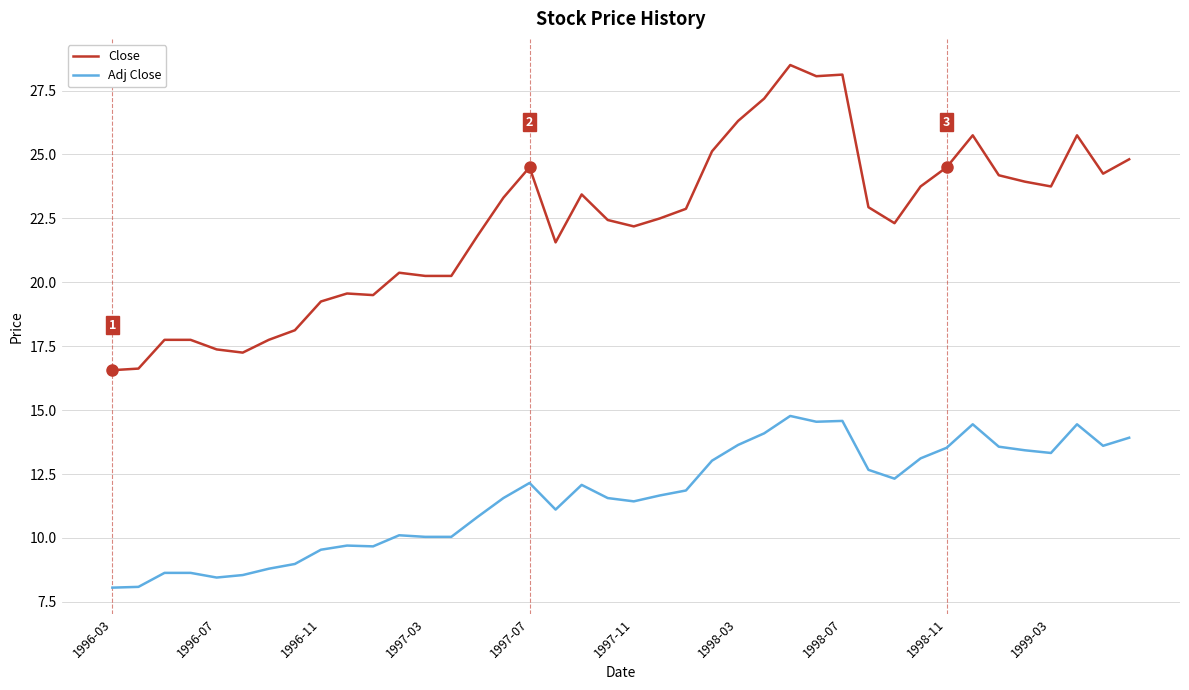

True or false: Close and Adj Close intersect in this chart.

False